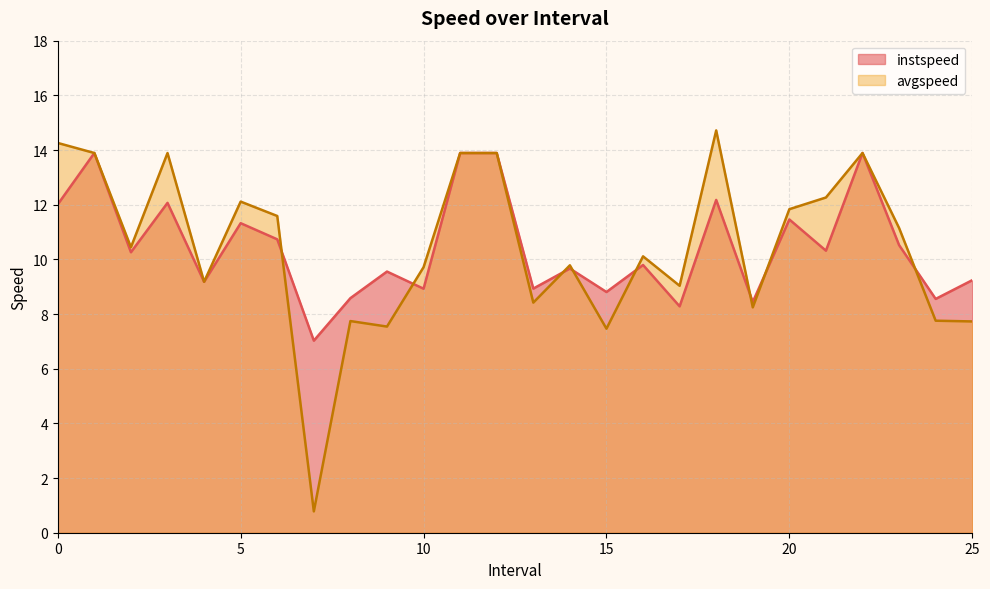

Which series has the widest spread of values?

avgspeed